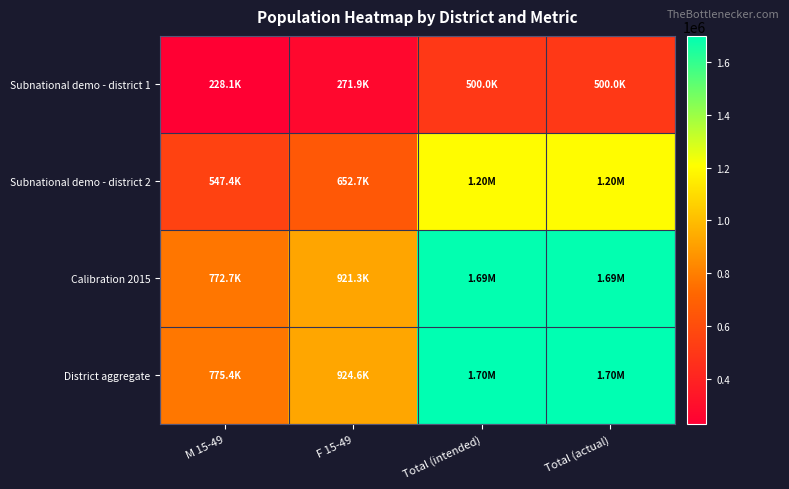

Reading left to right, extract all data points from this chart.

Subnational demo - district 1: M 15-49=228062.6	F 15-49=271937.7	Total (intended)=500000.0	Total (actual)=500000.3
Subnational demo - district 2: M 15-49=547350.3	F 15-49=652650.4	Total (intended)=1200000.0	Total (actual)=1200000.7
Calibration 2015: M 15-49=772683.0	F 15-49=921333.0	Total (intended)=1694015.0	Total (actual)=1694016.0
District aggregate: M 15-49=775412.9	F 15-49=924588.1	Total (intended)=1700000.0	Total (actual)=1700001.0